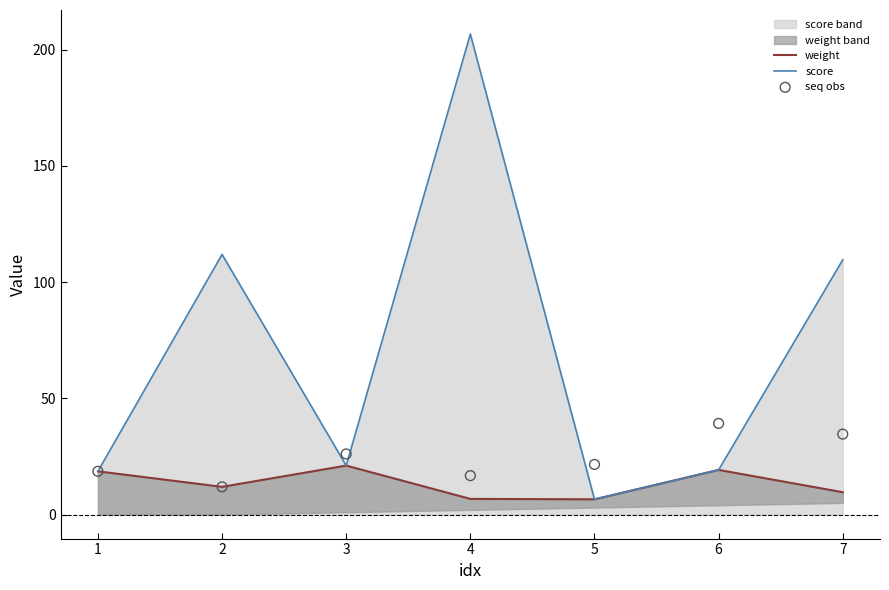

What are all the series names shown in the legend?

weight, score, seq obs